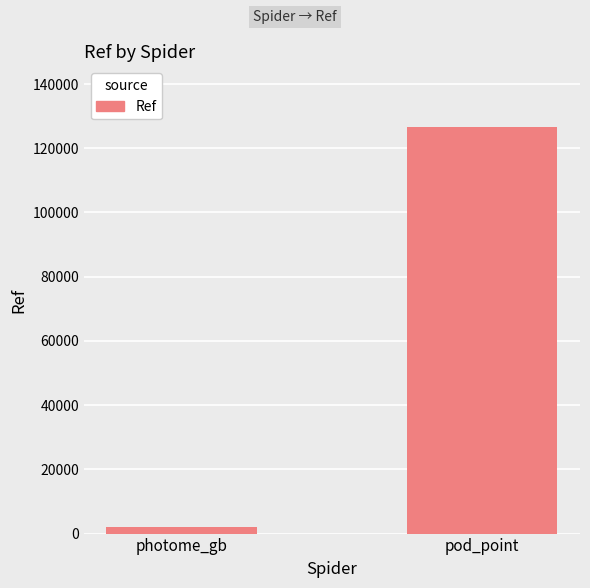

What is the difference between the values at pod_point and photome_gb?

124442